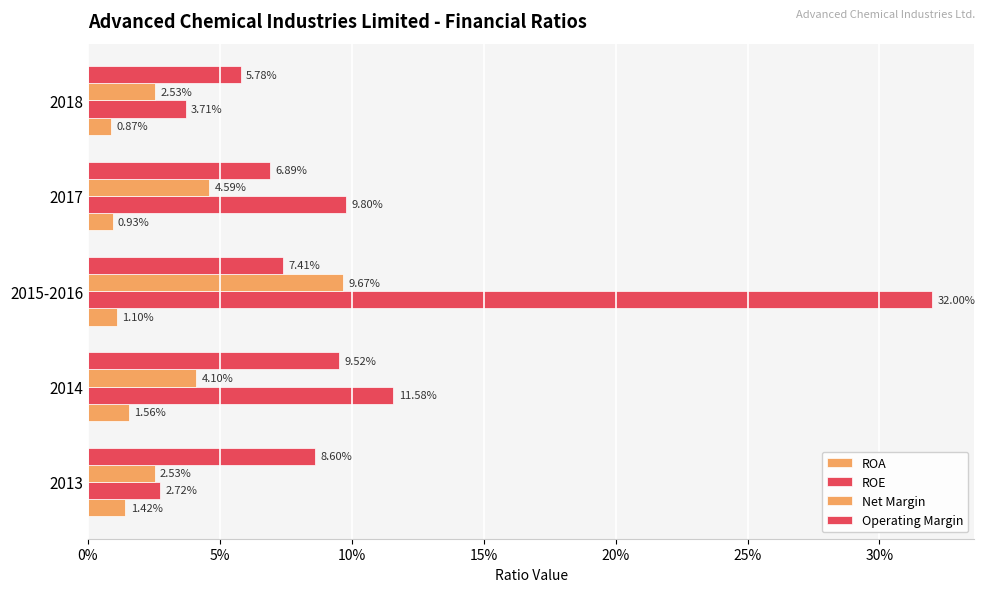

Count the Operating Margin values in the range 0 to 1.

5